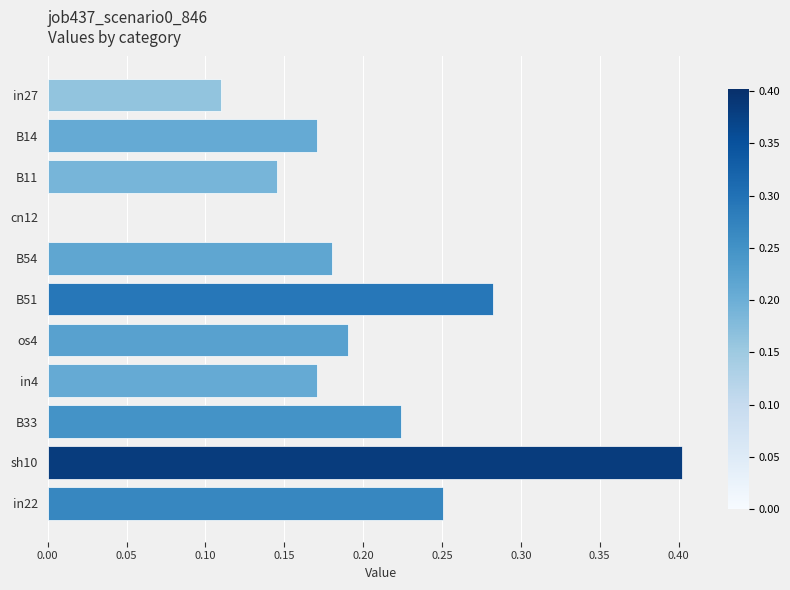

How many values are between 0 and 1?

11